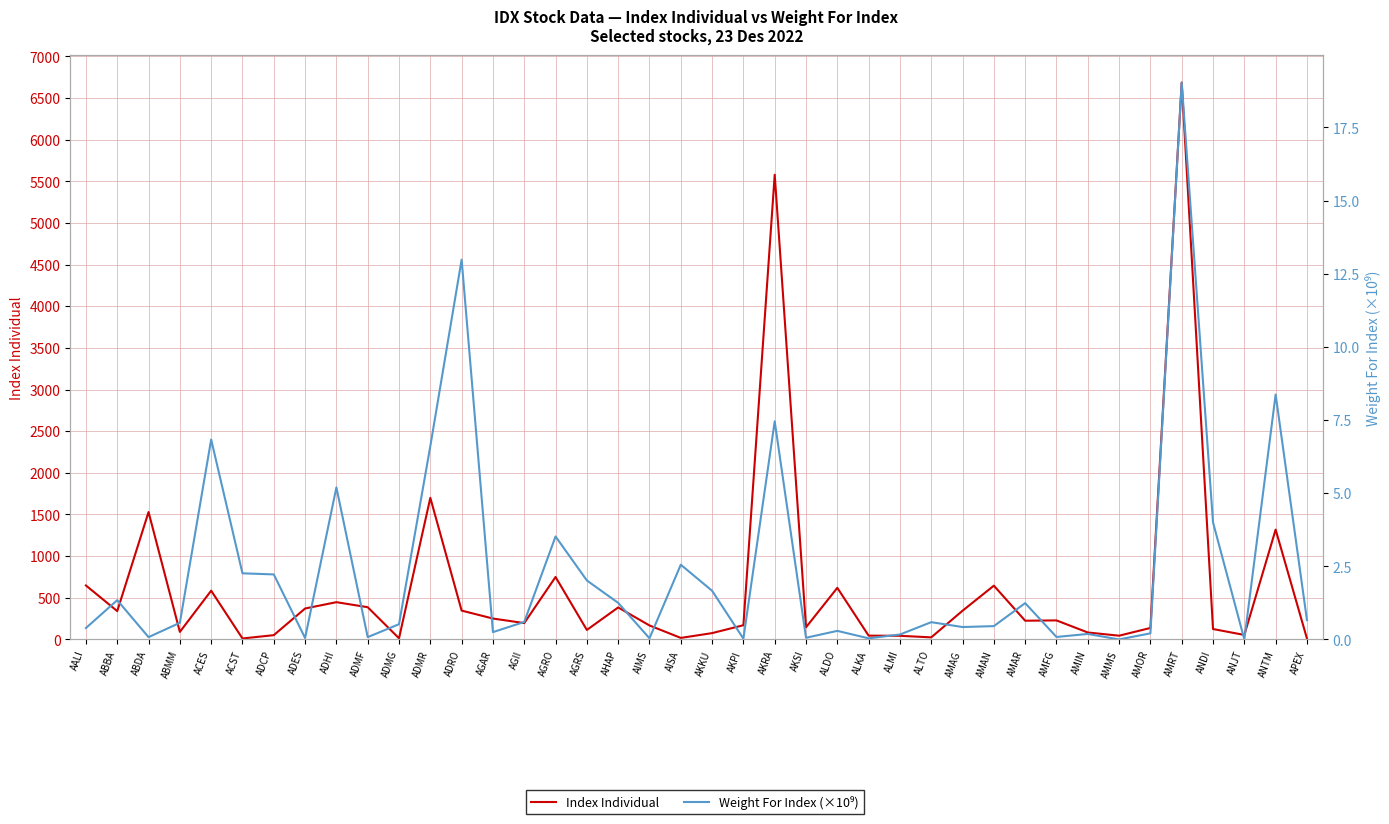

Is the value of Weight For Index (×10⁹) at ADMG greater than the value of Index Individual at ACST?

No